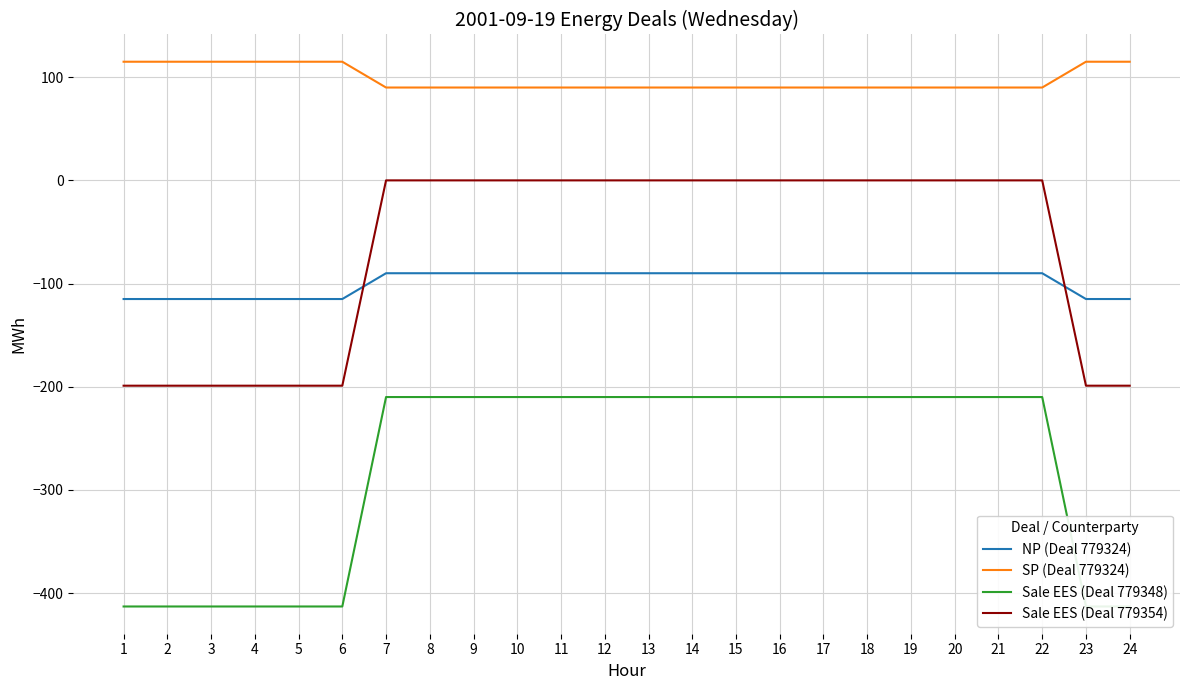

How many lines are shown in the chart?

4